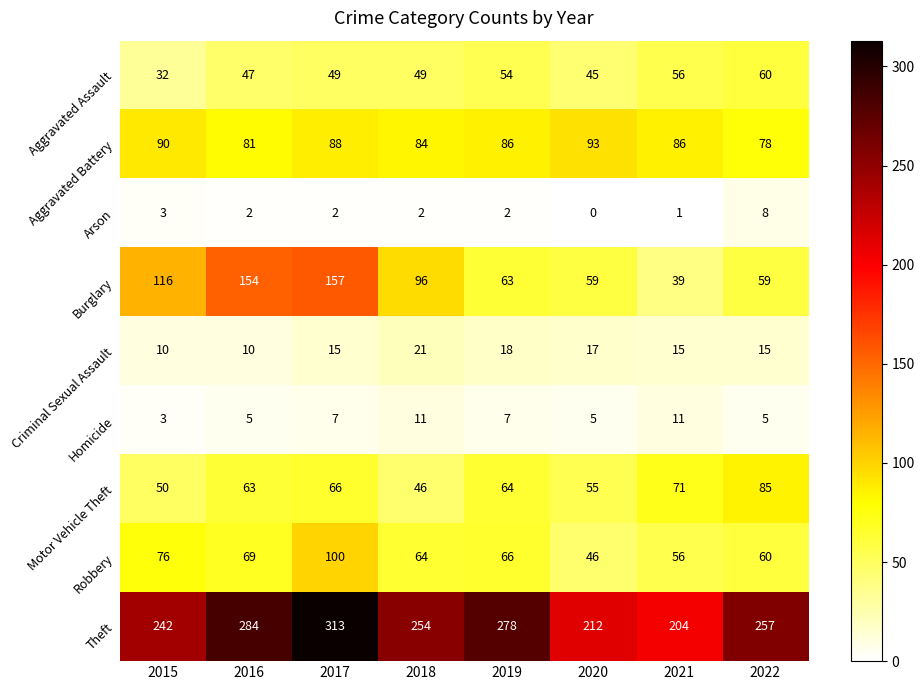

At which category is the sum across all series the highest?

2017